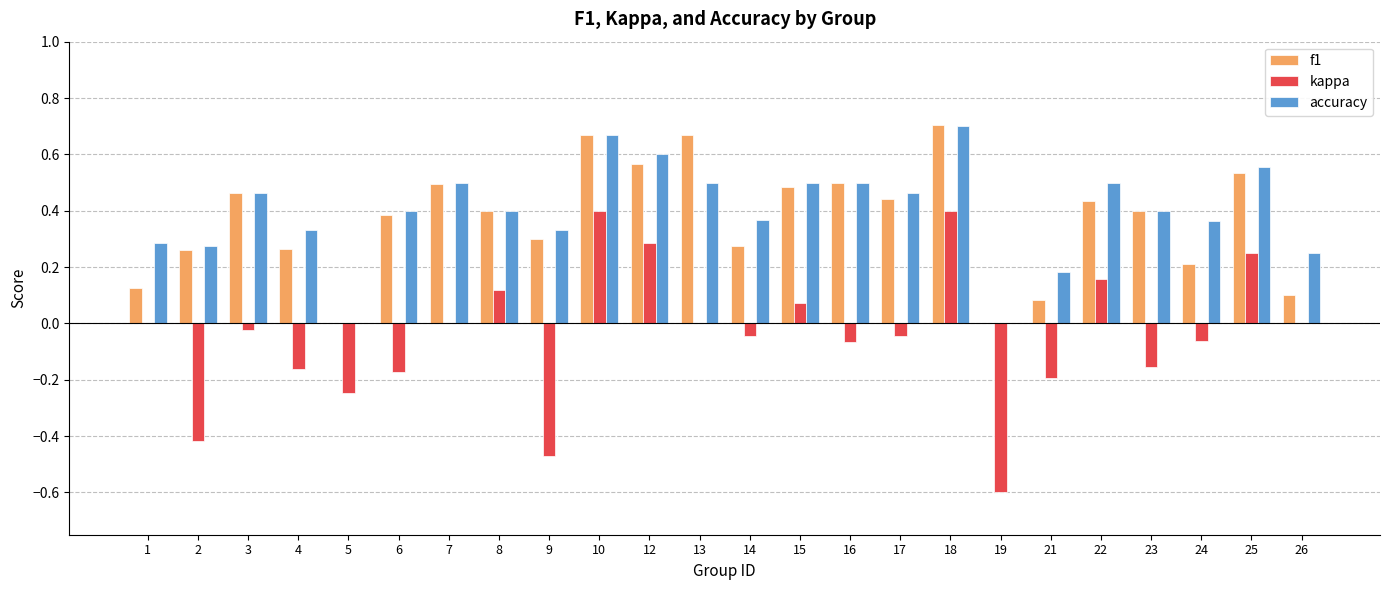

Which series changed the most between 10 and 13?

kappa